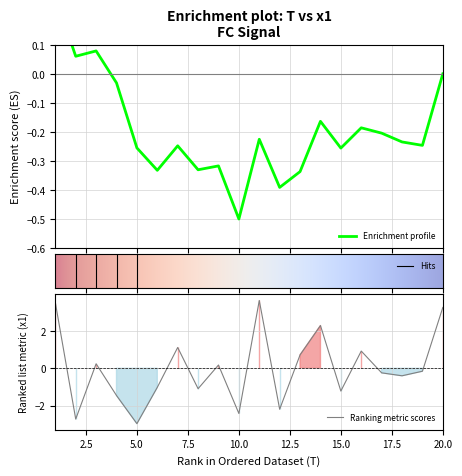

Count the number of categories in the chart.

20